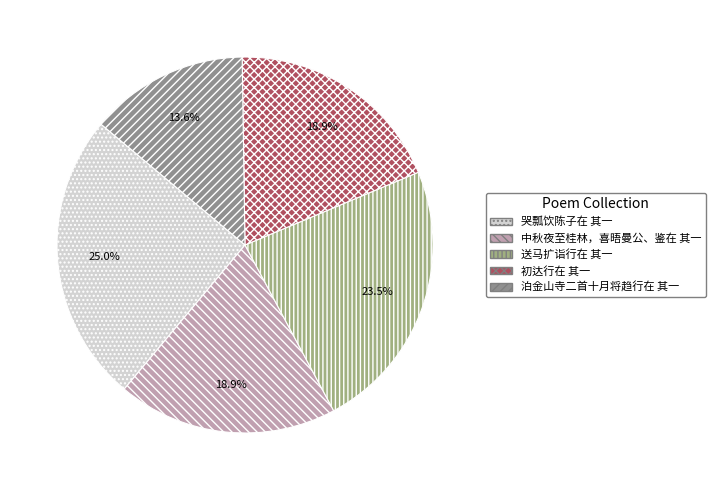

Which category has the smallest portion of the pie?

泊金山寺二首十月将趋行在 其一